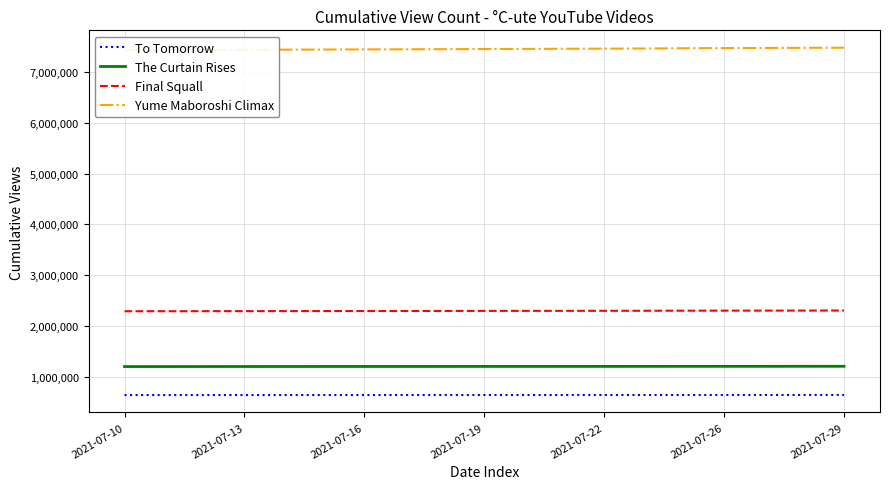

Count the number of categories in the chart.

19